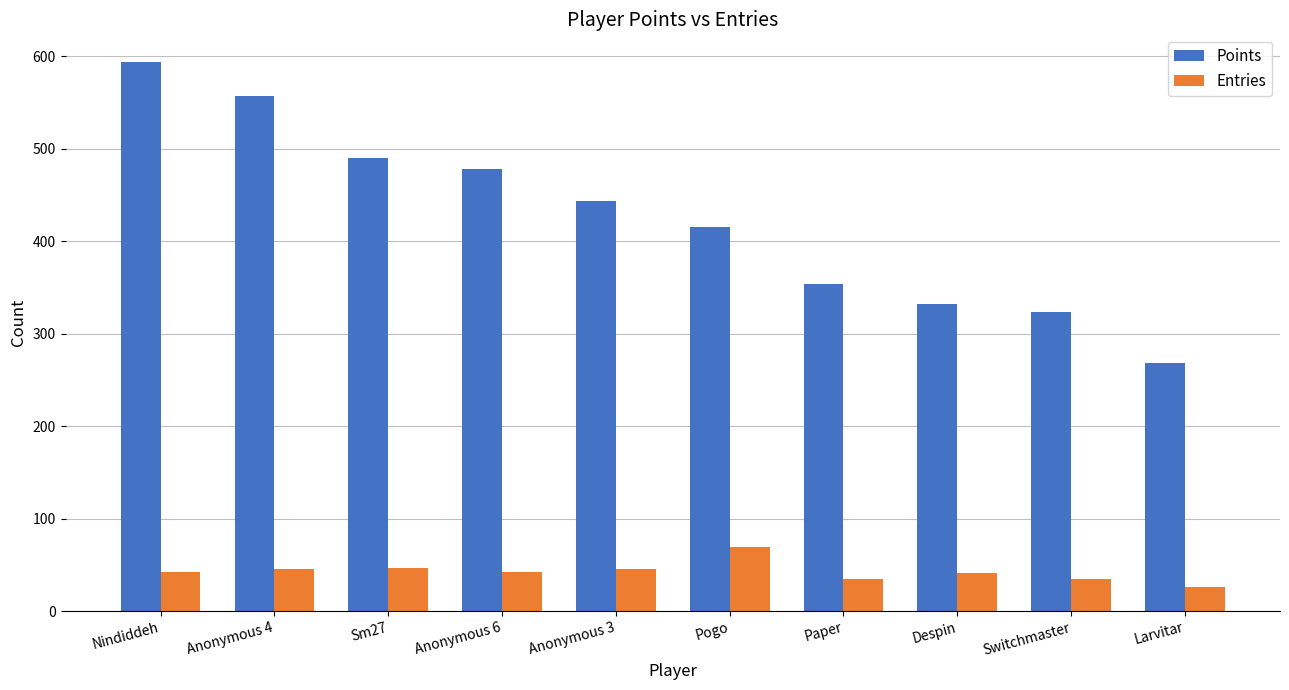

At how many categories does at least one series exceed 576?

1